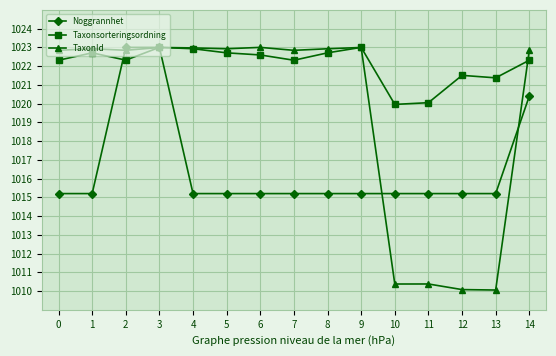

Is it true that Taxonsorteringsordning equals 1757.3 at 0?

False